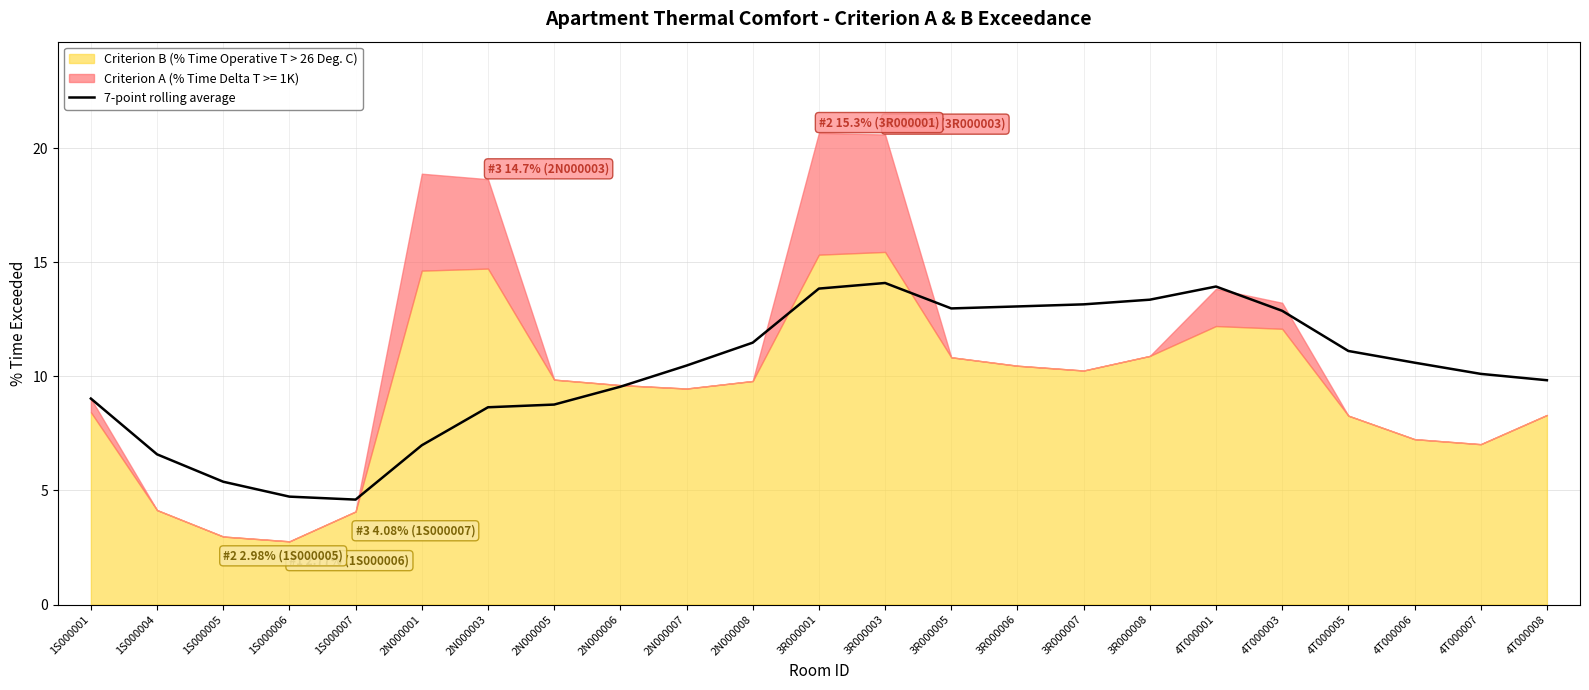

True or false: 7-point rolling average has a value of 9.5 at 2N000006.

True